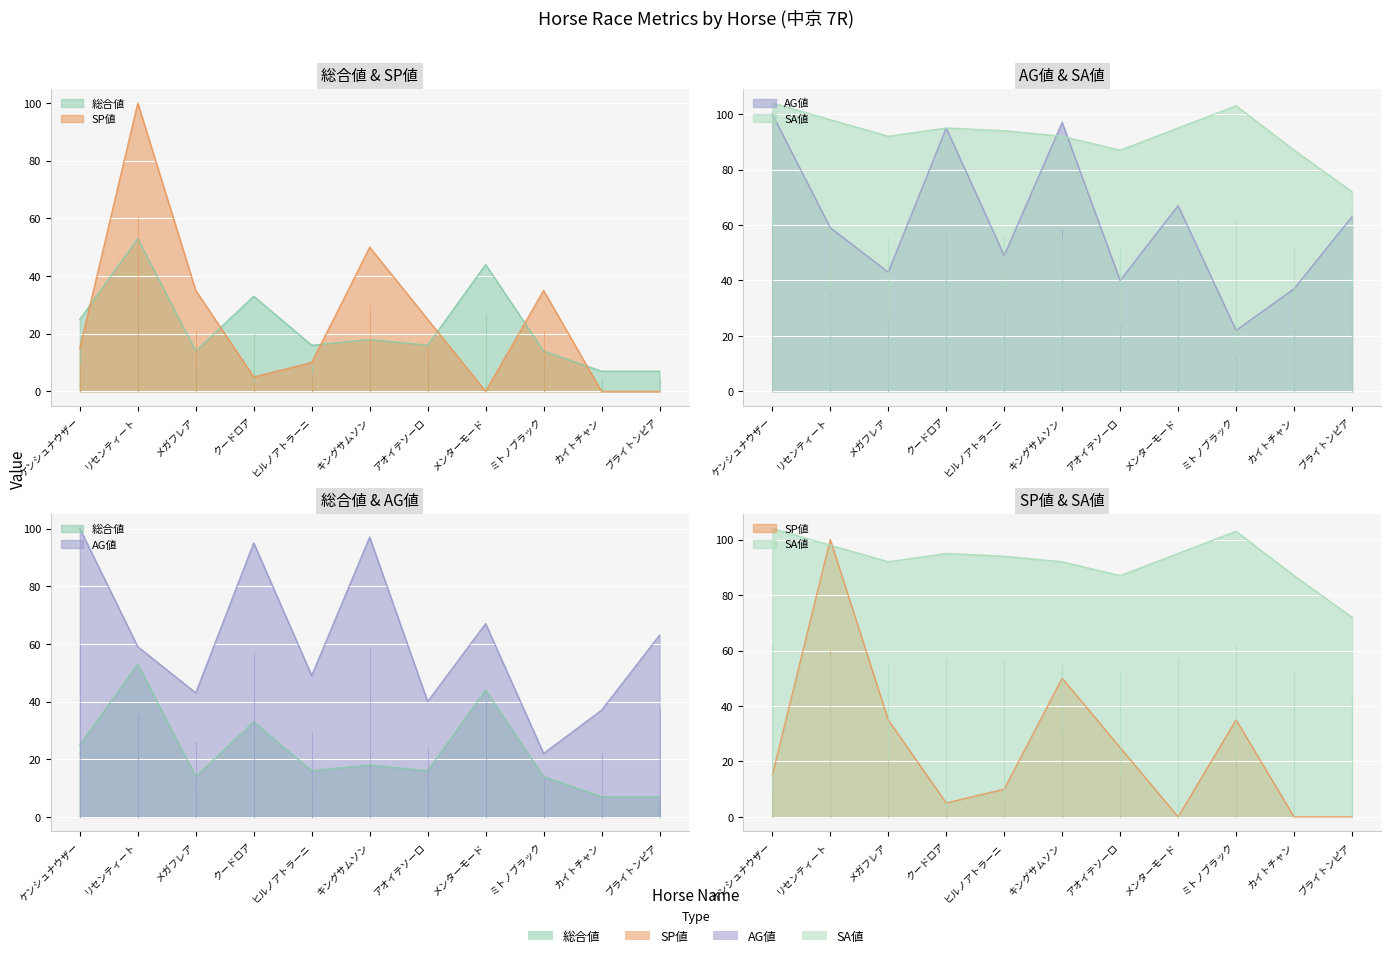

What is the average value of the 総合値 series?

22